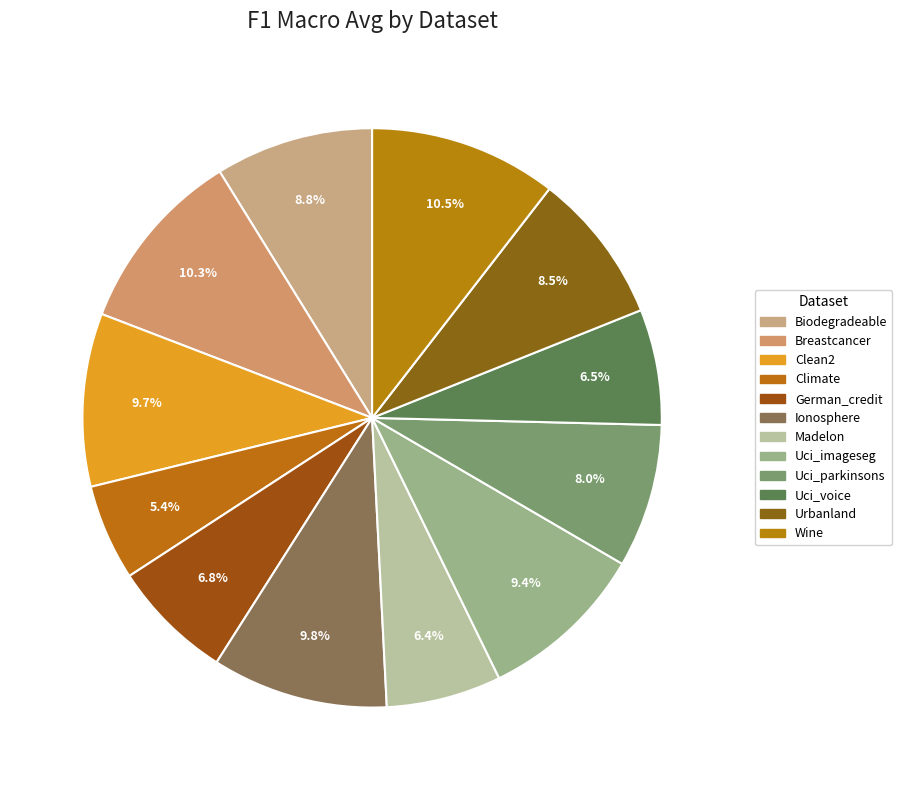

How many slices are in this pie chart?

12